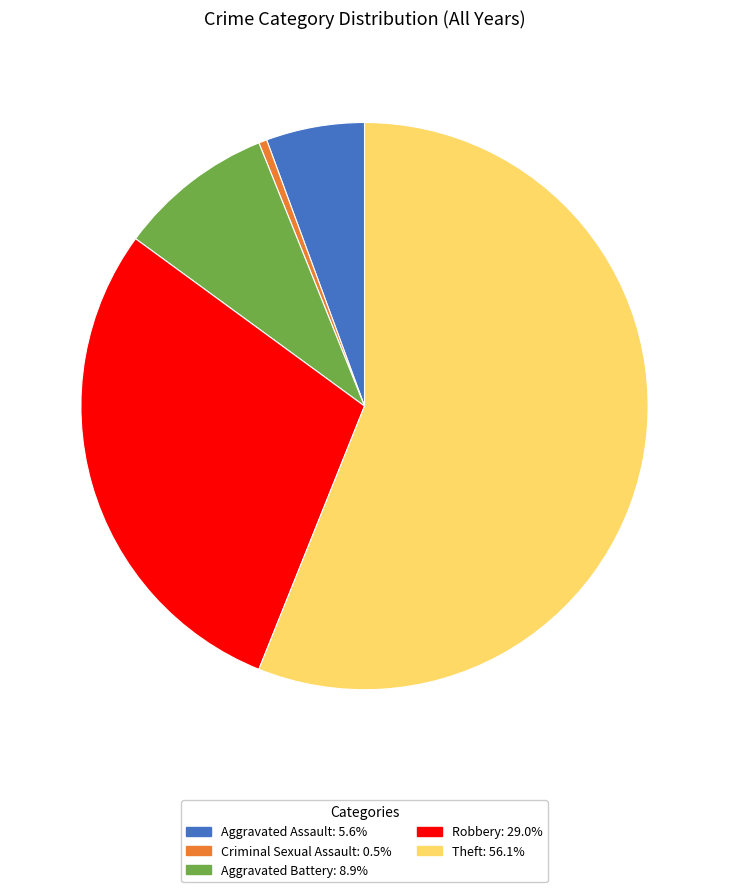

Is there a majority slice in this chart?

Yes